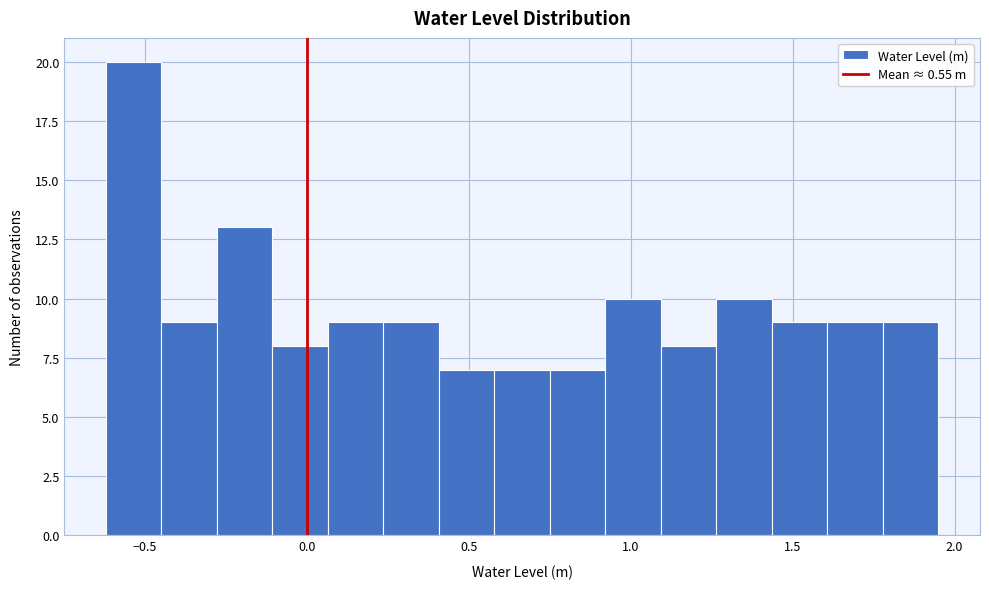

Read against the x-axis, roughly where is the centre of the tallest bar?

-0.55